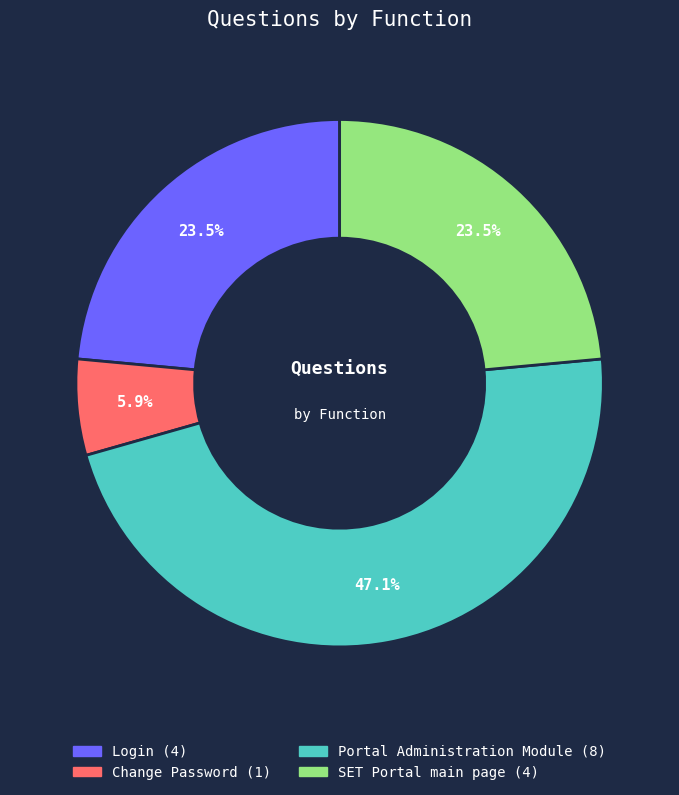

What portion of the pie excludes SET Portal main page?

76.5%